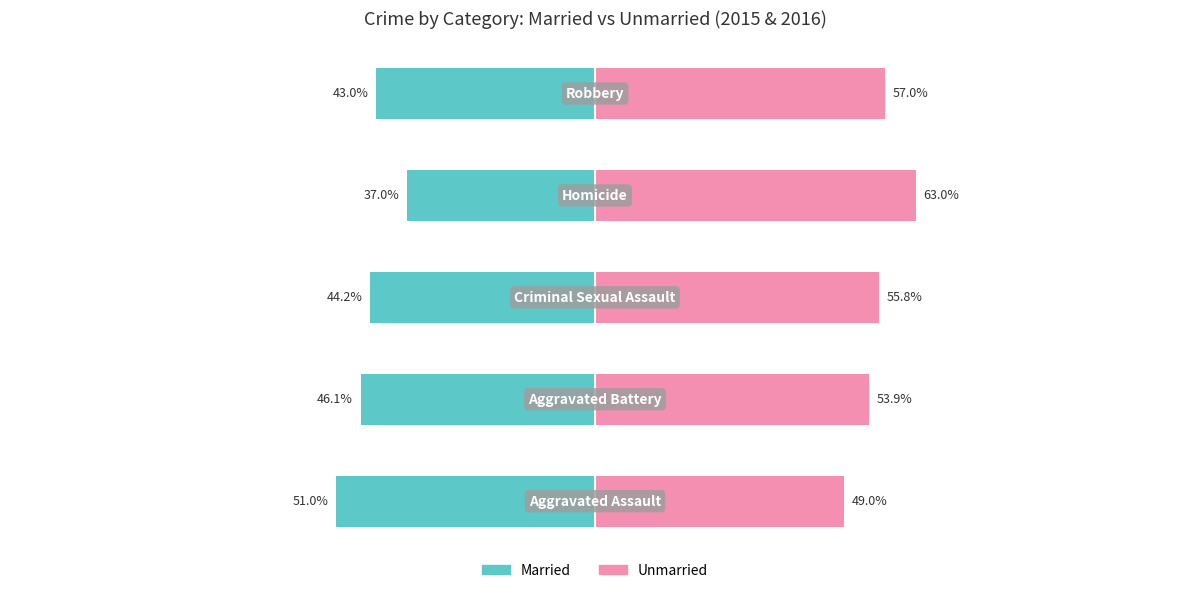

List the series in order of their peak value, lowest first.

Married, Unmarried